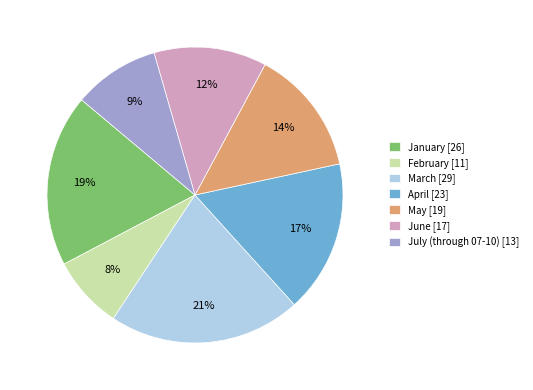

Rank the categories by value from highest to lowest.

March, January, April, May, June, July (through 07-10), February